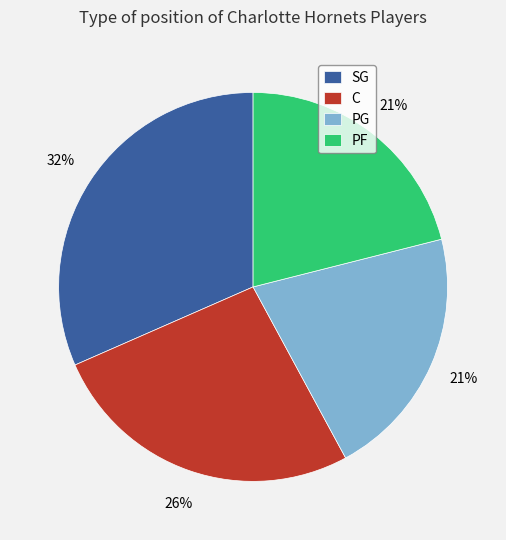

Combined, do PG and C account for over 50%?

No